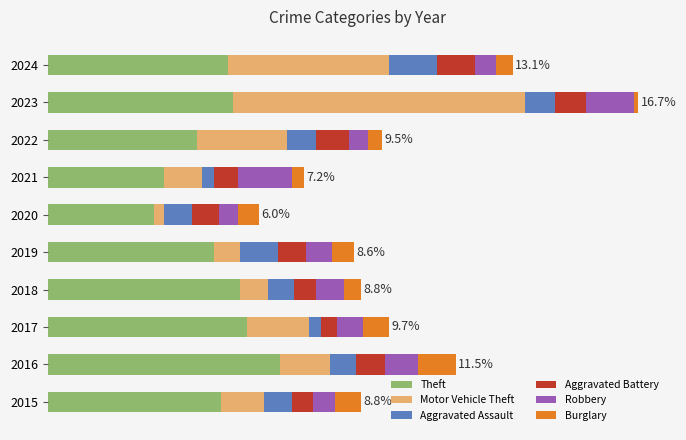

What are all the series names shown in the legend?

Theft, Motor Vehicle Theft, Aggravated Assault, Aggravated Battery, Robbery, Burglary